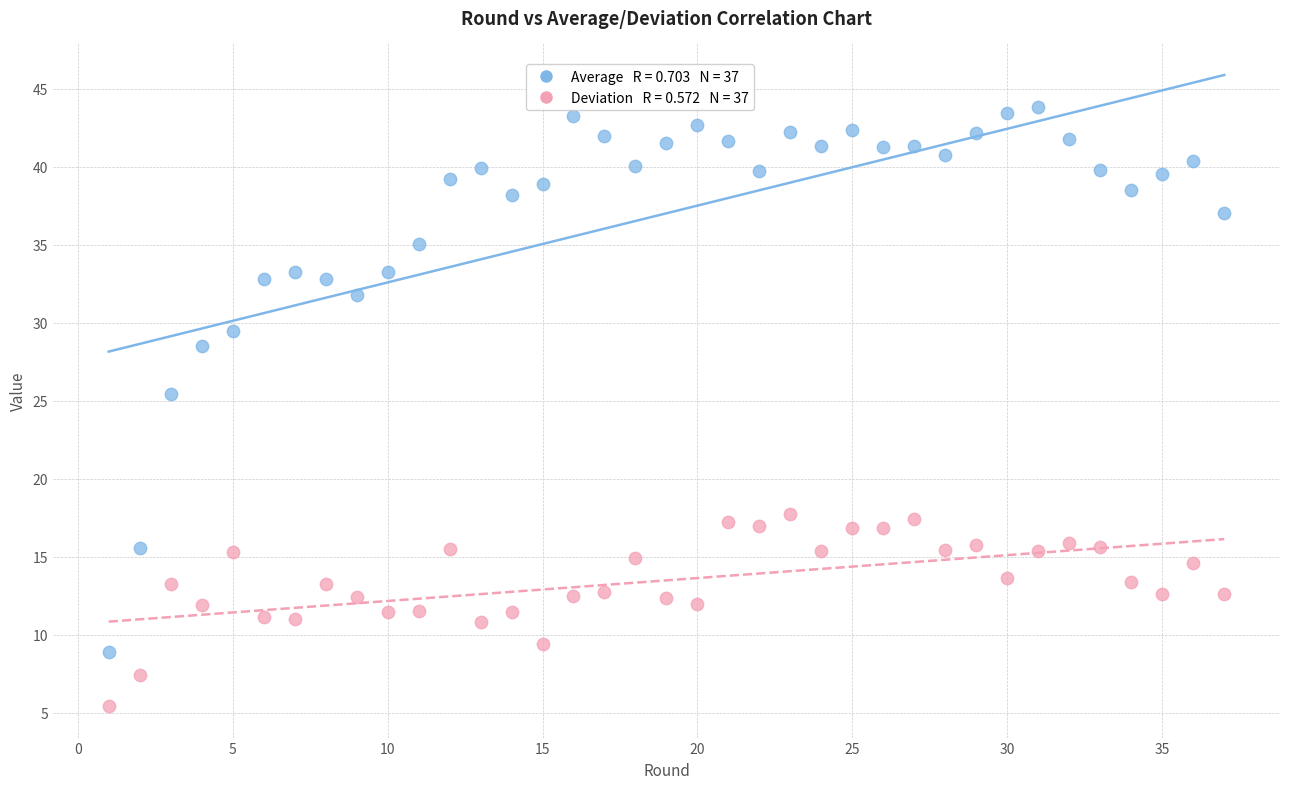

Across all series, what Y value is closest to 24?

25.4